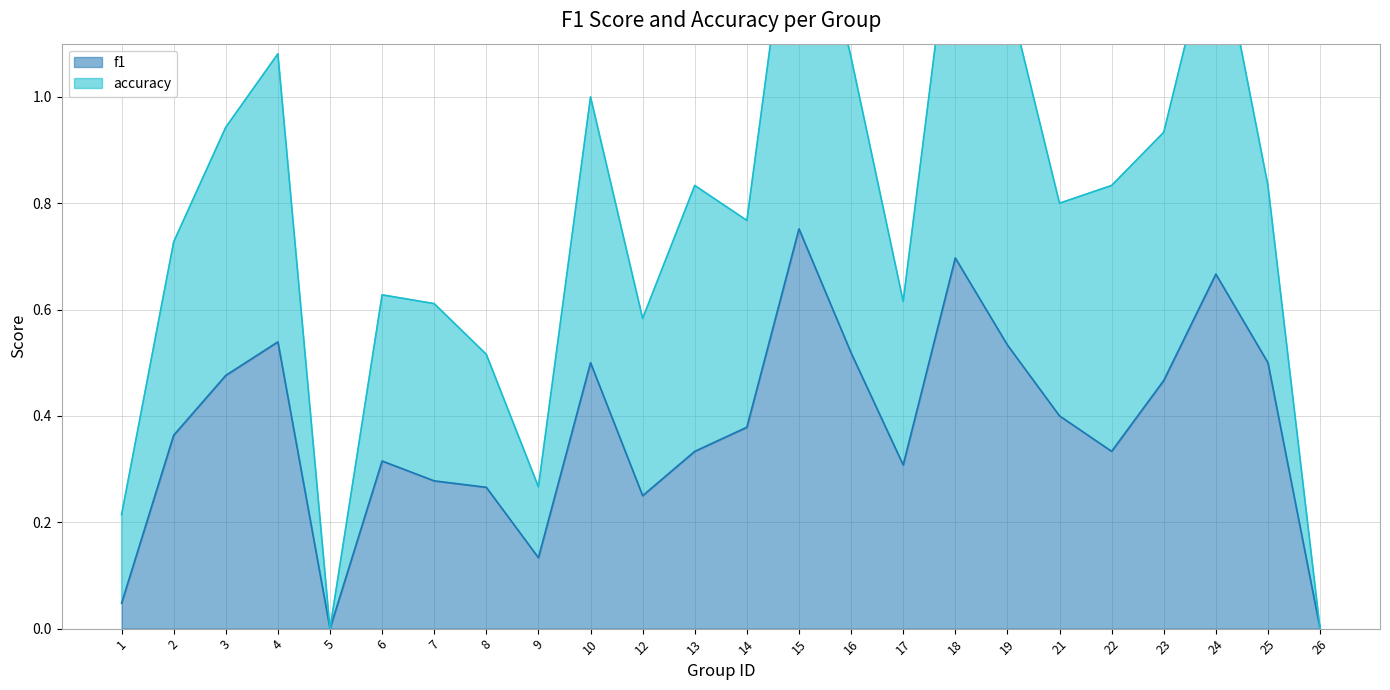

Between 14 and 12, which is larger?

14